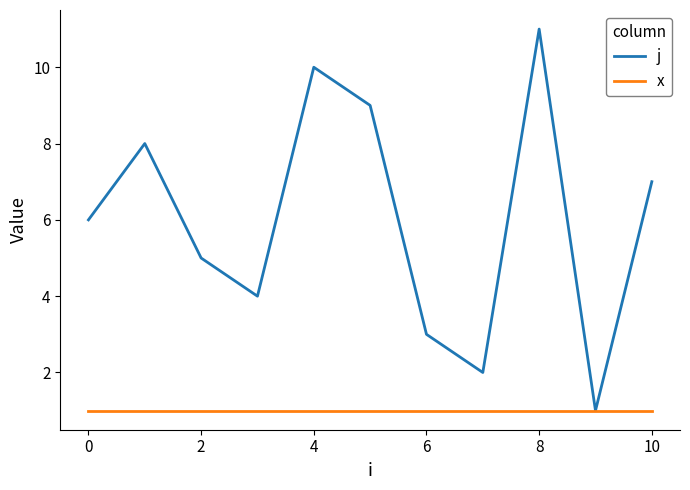

What is the average value of the x series?

1